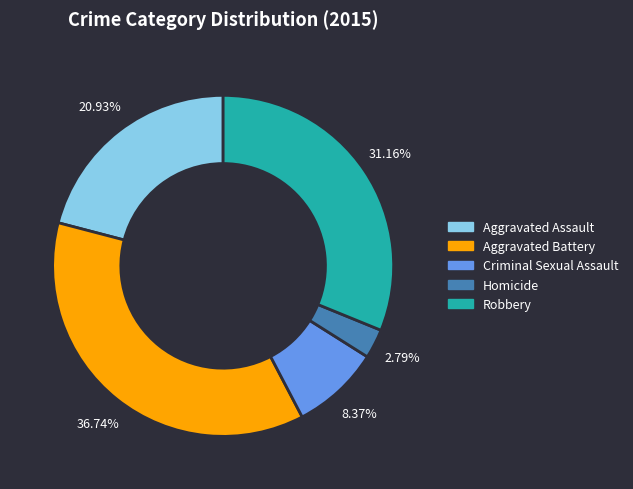

To the nearest percent, what is the average slice percentage?

20%